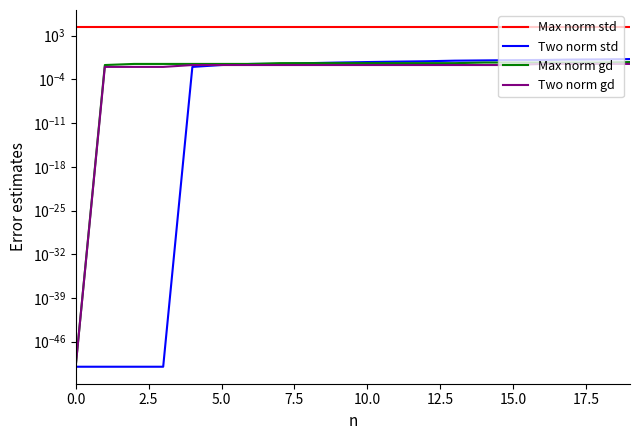

What is the spread (max minus min) of values at 18?

24611.7